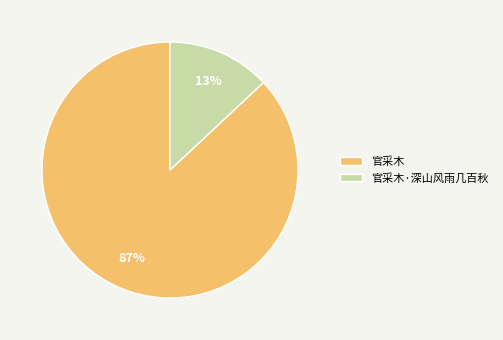

Rank the categories by value from highest to lowest.

官采木, 官采木·深山风雨几百秋